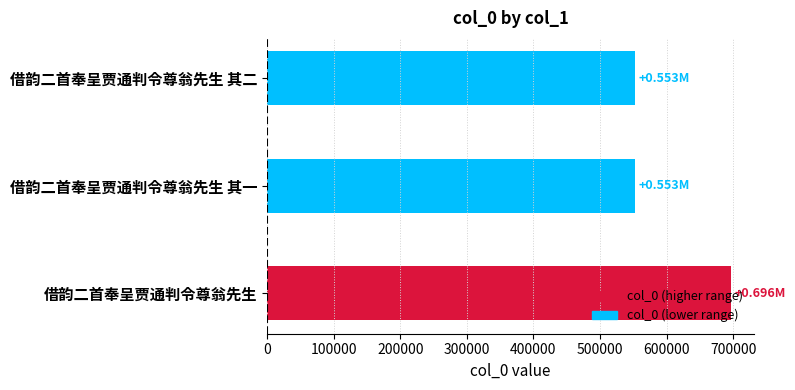

How many bars are there in total?

3